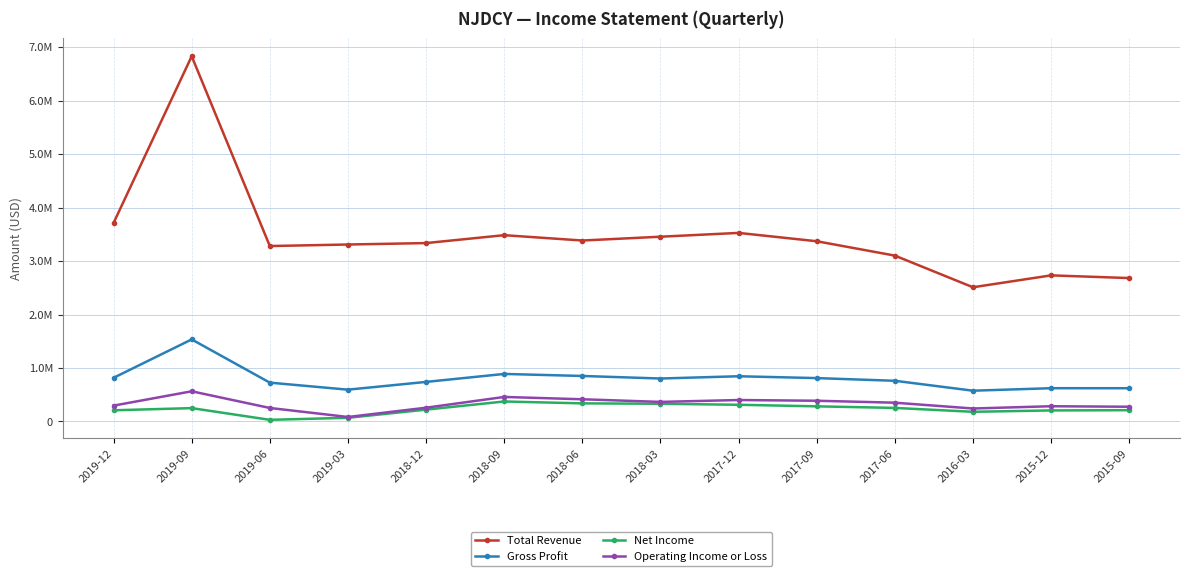

How many interior local peaks does the Total Revenue series have?

4